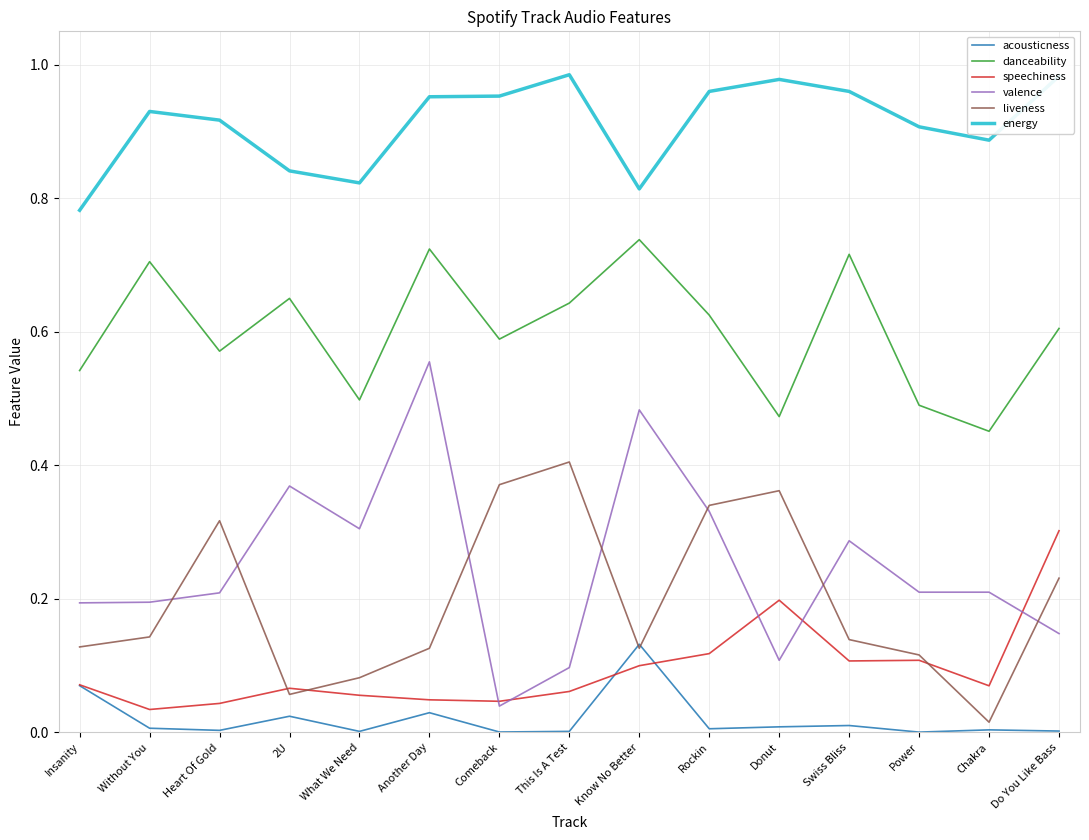

What are all the series names shown in the legend?

acousticness, danceability, speechiness, valence, liveness, energy